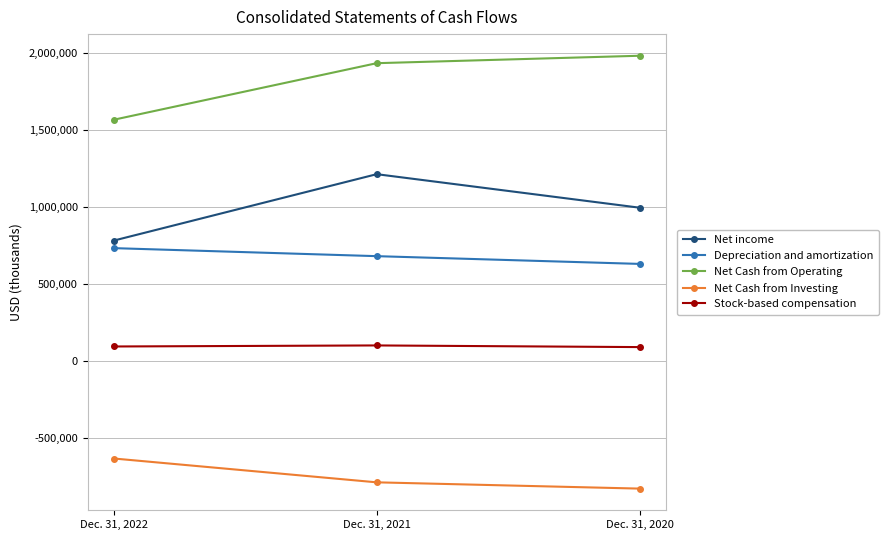

What is the maximum value for Stock-based compensation?

102209